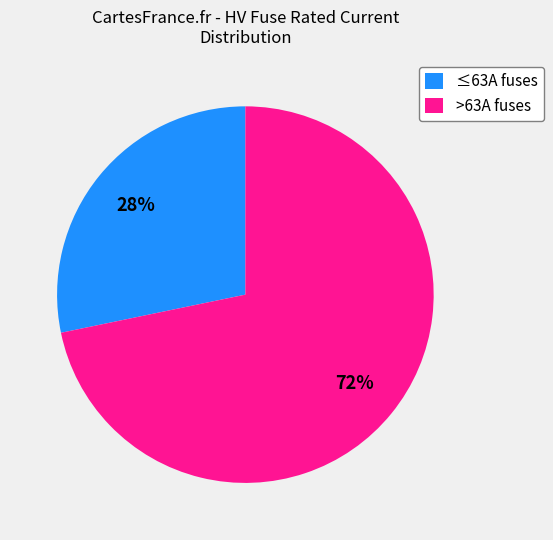

What is the largest slice in the pie chart?

>63A fuses